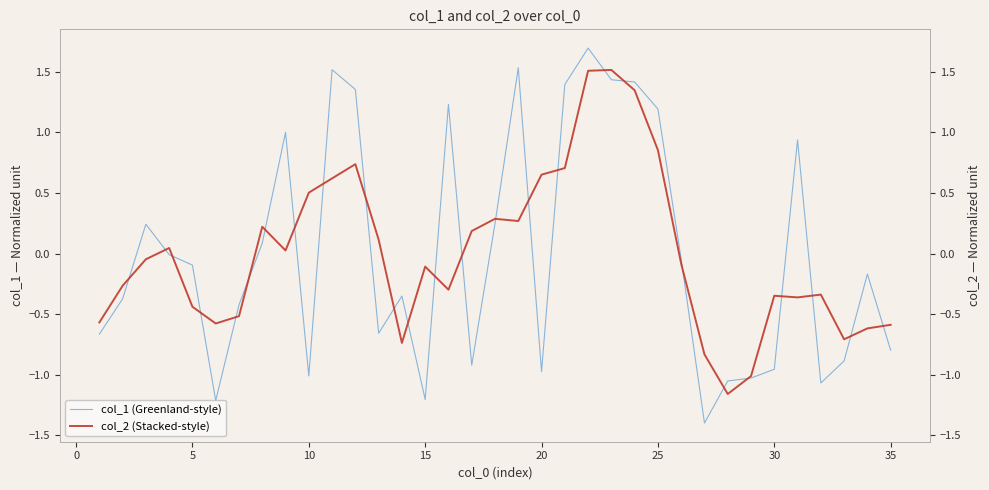

In col_1 (Greenland-style), how many points are lower than both neighbors (excluding endpoints)?

8